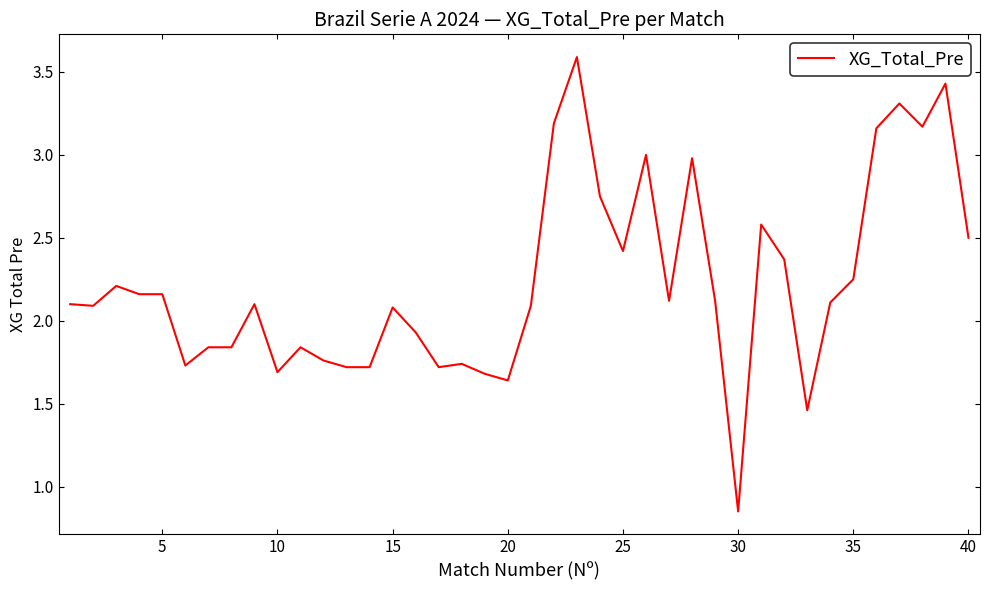

What is the greatest value displayed?

3.6